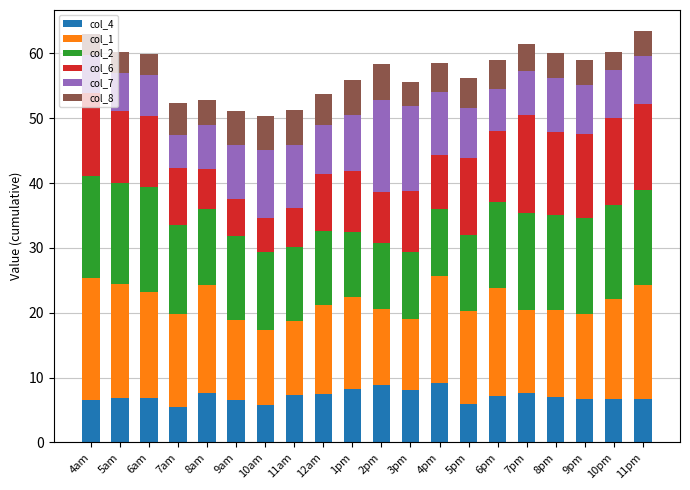

The value of col_4 at 12am is 9.8. True or false?

False